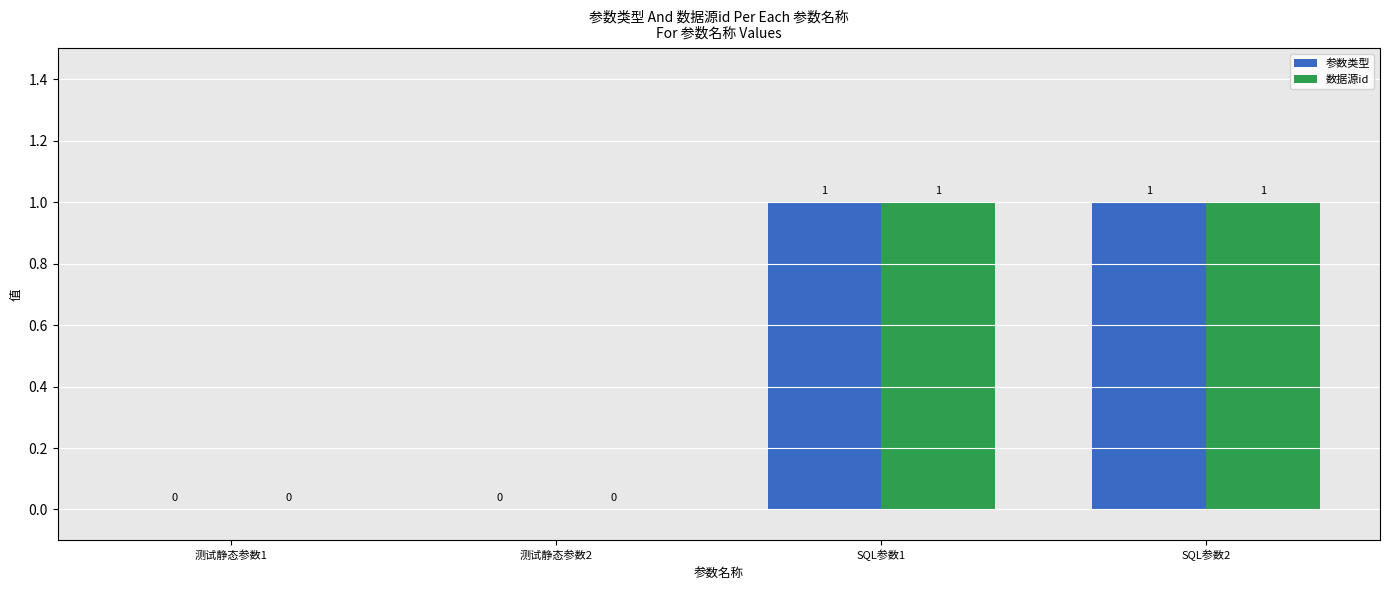

How many series are shown in this chart?

2